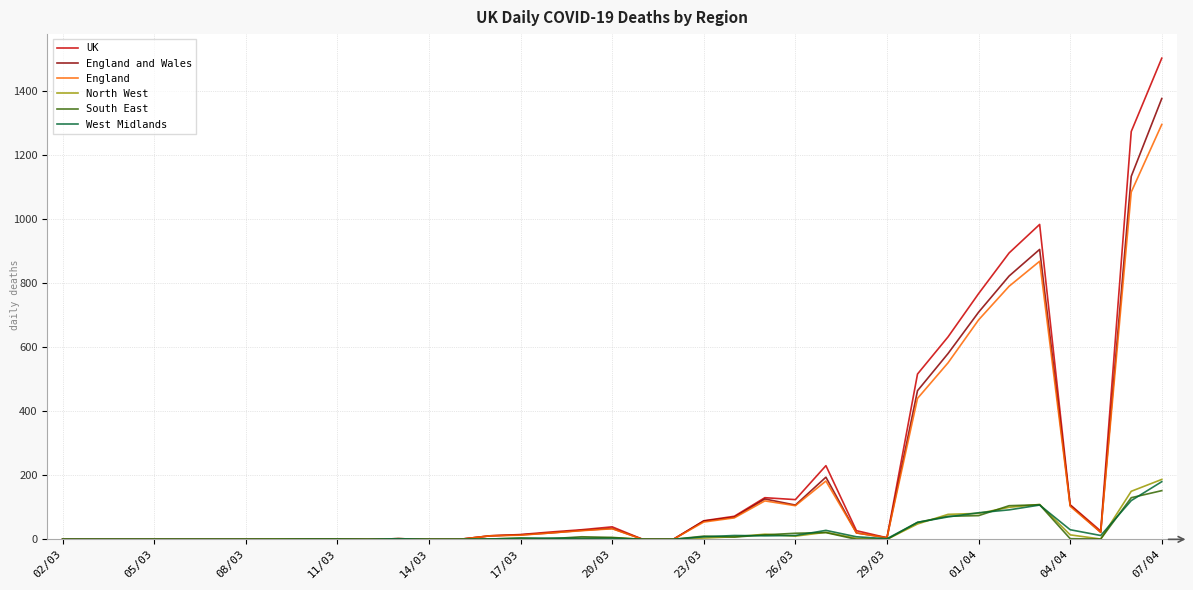

Which series has the largest range (max minus min)?

UK